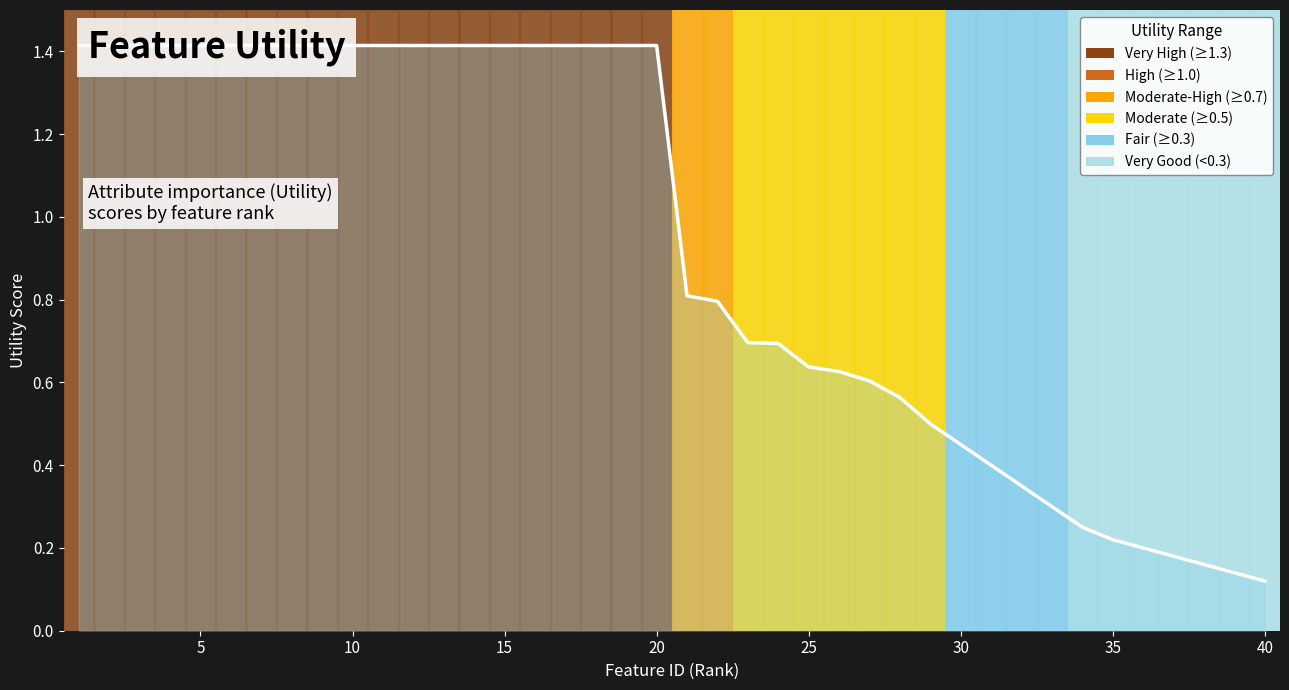

Reading left to right, extract all data points from this chart.

1.4	1.4	1.4	1.4	1.4	1.4	1.4	1.4	1.4	1.4	1.4	1.4	1.4	1.4	1.4	1.4	1.4	1.4	1.4	1.4	0.8	0.8	0.7	0.7	0.6	0.6	0.6	0.6	0.5	0.5	0.4	0.3	0.3	0.2	0.2	0.2	0.2	0.2	0.1	0.1